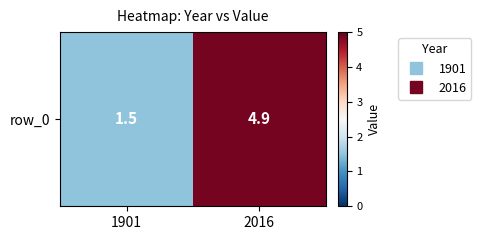

Which label corresponds to the smallest value in the chart?

1901